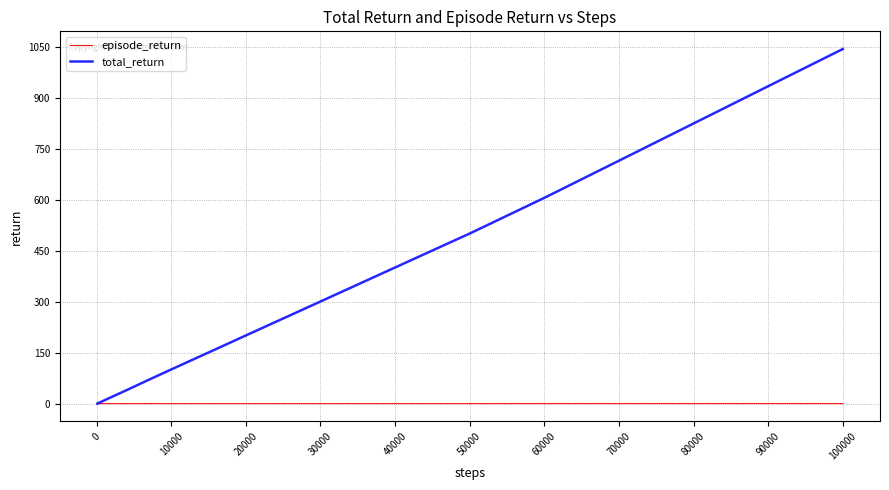

What is the difference between the maximum and minimum values in the total_return series?

1044.1